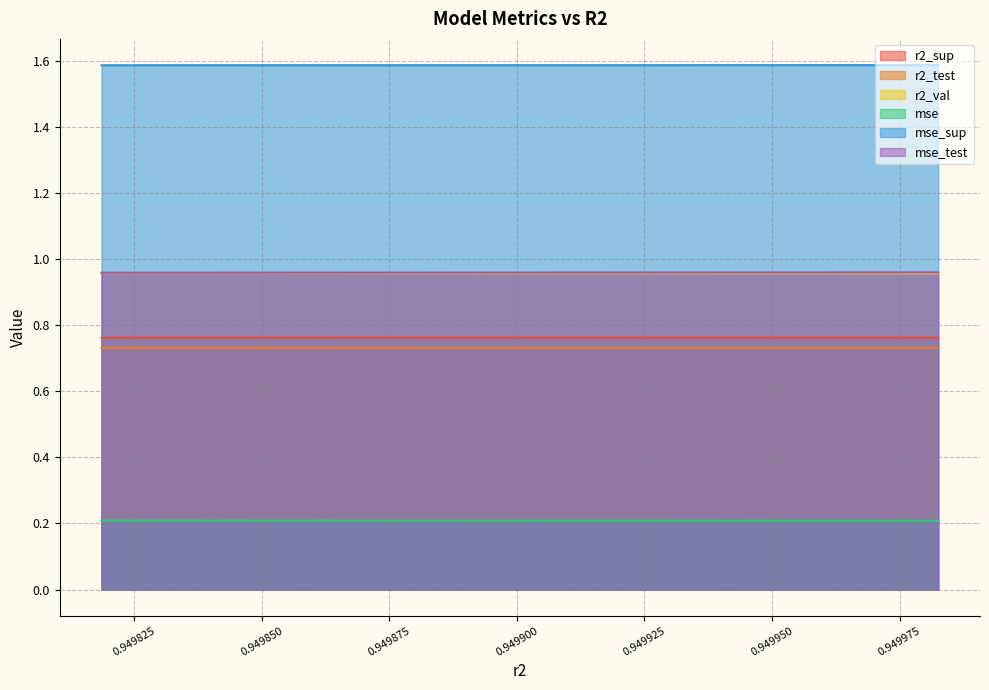

What is the maximum value shown in the chart?

1.6